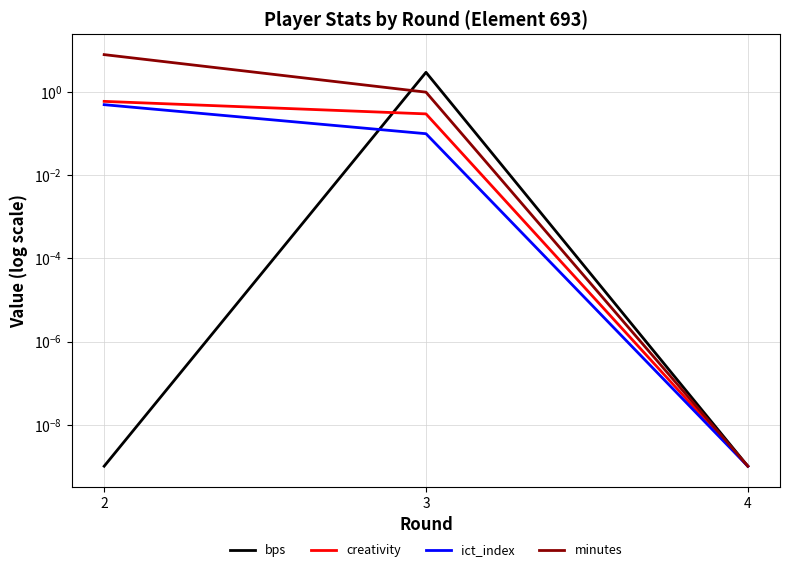

What is the spread (max minus min) of values at 3?

2.9